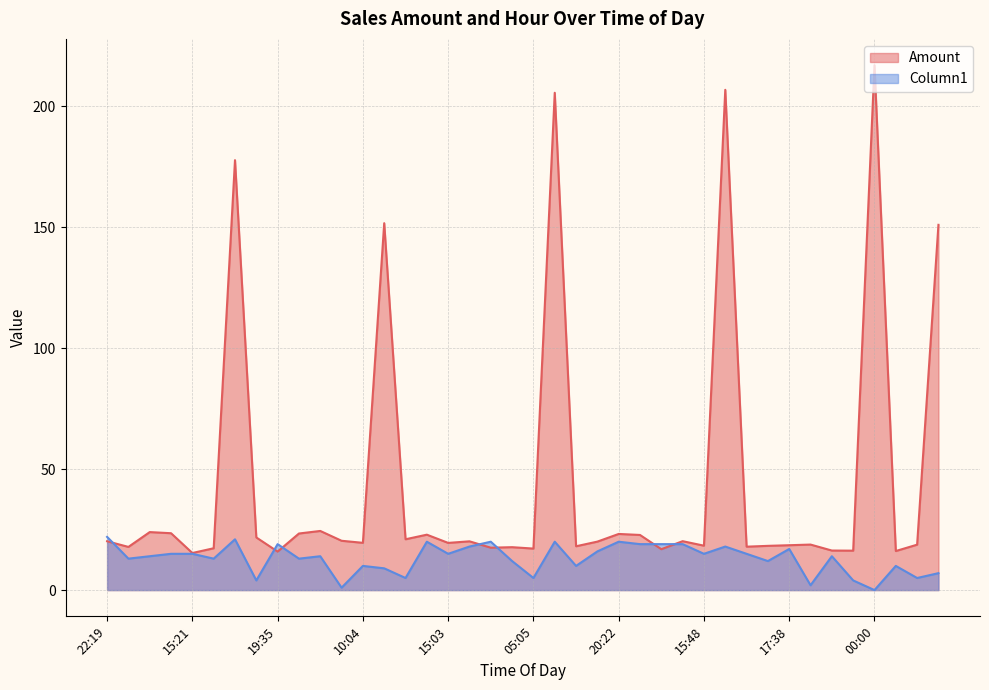

What is the sum of all Column1 values?

520.0